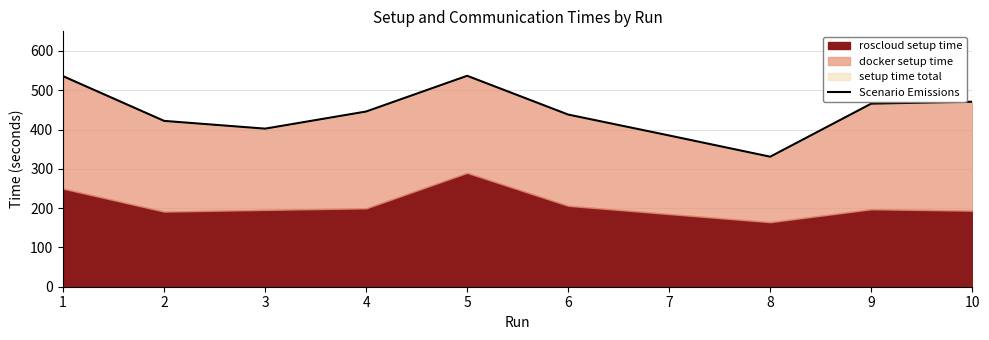

What is the value of the 3rd point from the left?

402.3